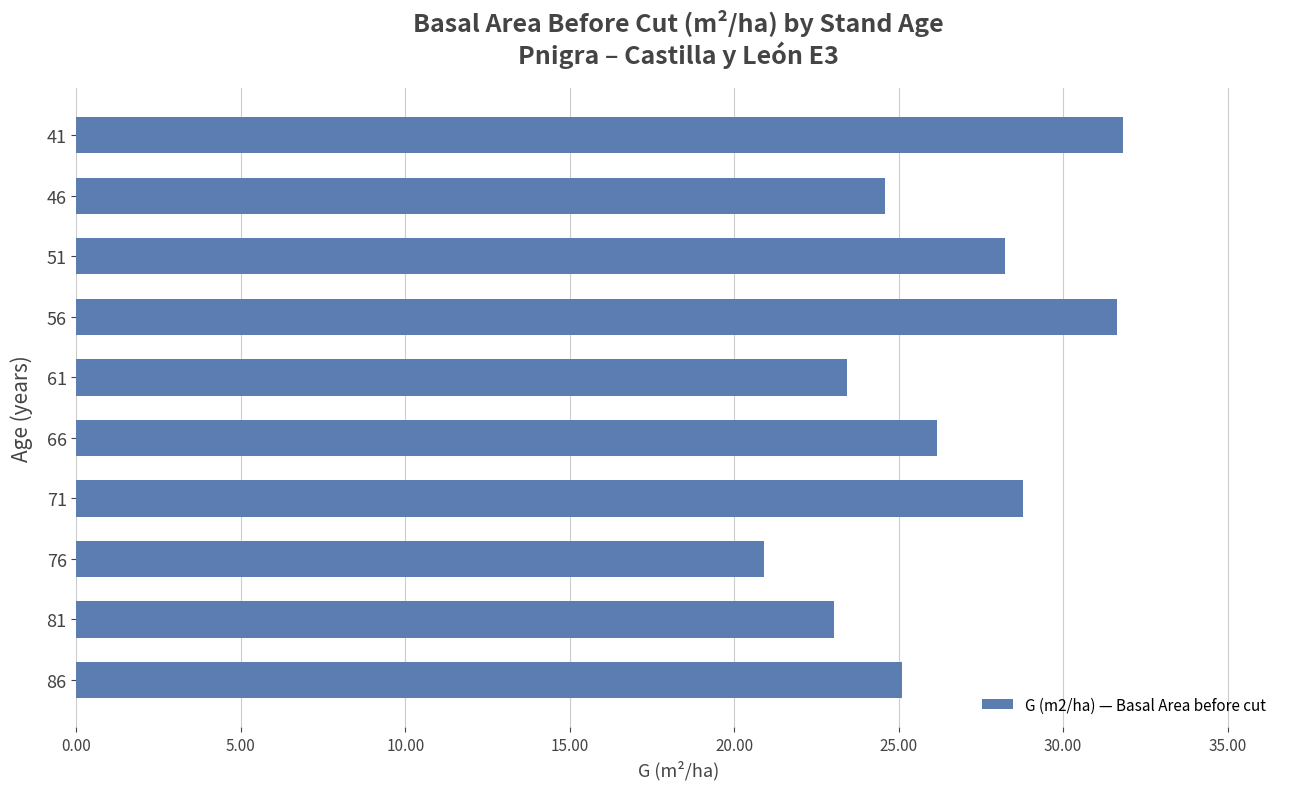

True or false: the data shows 34.8 at 61.

False